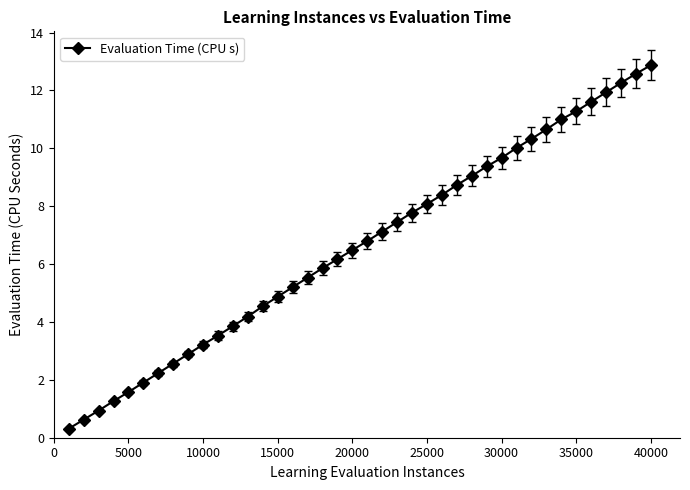

True or false: the data has more than 1 interior local peaks.

False